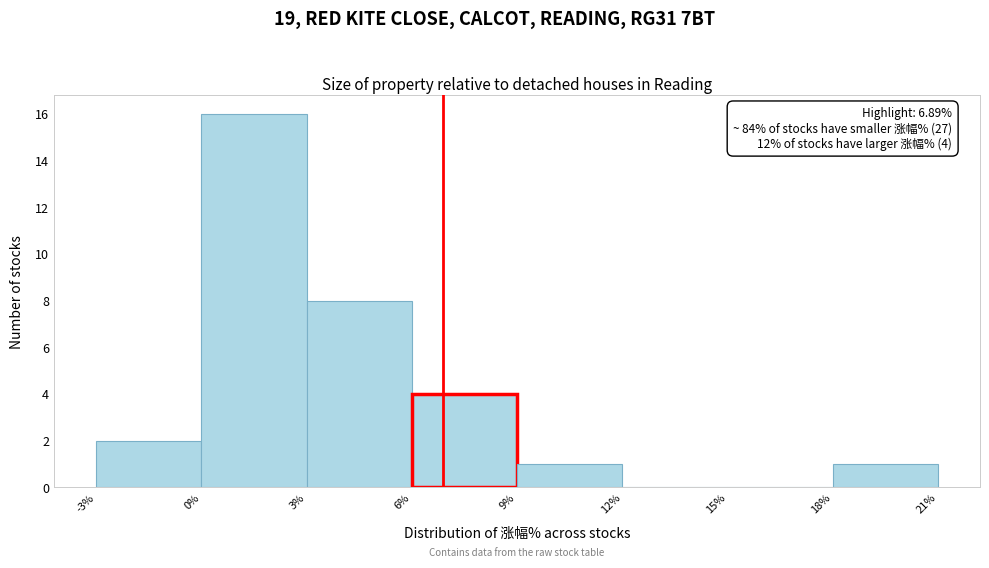

Over which range of the x-axis is the bar tallest?

0% to 3%